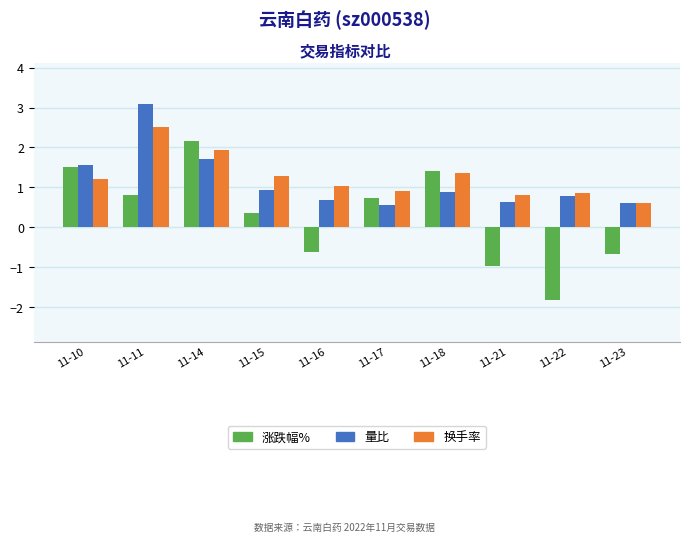

True or false: 涨跌幅% has a value of 1.2 at 11-17.

False